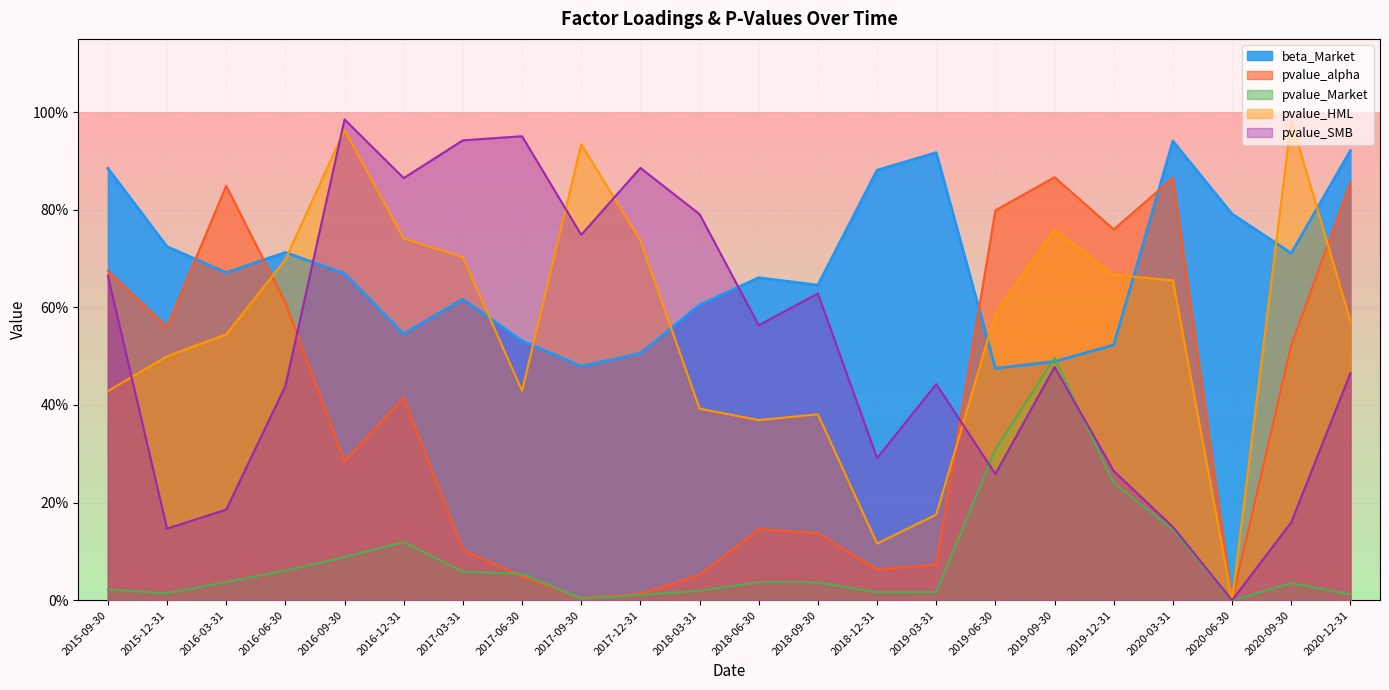

Reading left to right, transcribe all the data shown in this chart.

beta_Market: 2015-09-30=0.9	2015-12-31=0.7	2016-03-31=0.7	2016-06-30=0.7	2016-09-30=0.7	2016-12-31=0.5	2017-03-31=0.6	2017-06-30=0.5	2017-09-30=0.5	2017-12-31=0.5	2018-03-31=0.6	2018-06-30=0.7	2018-09-30=0.6	2018-12-31=0.9	2019-03-31=0.9	2019-06-30=0.5	2019-09-30=0.5	2019-12-31=0.5	2020-03-31=0.9	2020-06-30=0.8	2020-09-30=0.7	2020-12-31=0.9
pvalue_alpha: 2015-09-30=0.7	2015-12-31=0.6	2016-03-31=0.8	2016-06-30=0.6	2016-09-30=0.3	2016-12-31=0.4	2017-03-31=0.1	2017-06-30=0.0	2017-09-30=0.0	2017-12-31=0.0	2018-03-31=0.1	2018-06-30=0.1	2018-09-30=0.1	2018-12-31=0.1	2019-03-31=0.1	2019-06-30=0.8	2019-09-30=0.9	2019-12-31=0.8	2020-03-31=0.9	2020-06-30=0.0	2020-09-30=0.5	2020-12-31=0.9
pvalue_Market: 2015-09-30=0.0	2015-12-31=0.0	2016-03-31=0.0	2016-06-30=0.1	2016-09-30=0.1	2016-12-31=0.1	2017-03-31=0.1	2017-06-30=0.1	2017-09-30=0.0	2017-12-31=0.0	2018-03-31=0.0	2018-06-30=0.0	2018-09-30=0.0	2018-12-31=0.0	2019-03-31=0.0	2019-06-30=0.3	2019-09-30=0.5	2019-12-31=0.2	2020-03-31=0.1	2020-06-30=0.0	2020-09-30=0.0	2020-12-31=0.0
pvalue_HML: 2015-09-30=0.4	2015-12-31=0.5	2016-03-31=0.5	2016-06-30=0.7	2016-09-30=1.0	2016-12-31=0.7	2017-03-31=0.7	2017-06-30=0.4	2017-09-30=0.9	2017-12-31=0.7	2018-03-31=0.4	2018-06-30=0.4	2018-09-30=0.4	2018-12-31=0.1	2019-03-31=0.2	2019-06-30=0.6	2019-09-30=0.8	2019-12-31=0.7	2020-03-31=0.7	2020-06-30=0.0	2020-09-30=1.0	2020-12-31=0.6
pvalue_SMB: 2015-09-30=0.7	2015-12-31=0.1	2016-03-31=0.2	2016-06-30=0.4	2016-09-30=1.0	2016-12-31=0.9	2017-03-31=0.9	2017-06-30=1.0	2017-09-30=0.7	2017-12-31=0.9	2018-03-31=0.8	2018-06-30=0.6	2018-09-30=0.6	2018-12-31=0.3	2019-03-31=0.4	2019-06-30=0.3	2019-09-30=0.5	2019-12-31=0.3	2020-03-31=0.2	2020-06-30=0.0	2020-09-30=0.2	2020-12-31=0.5